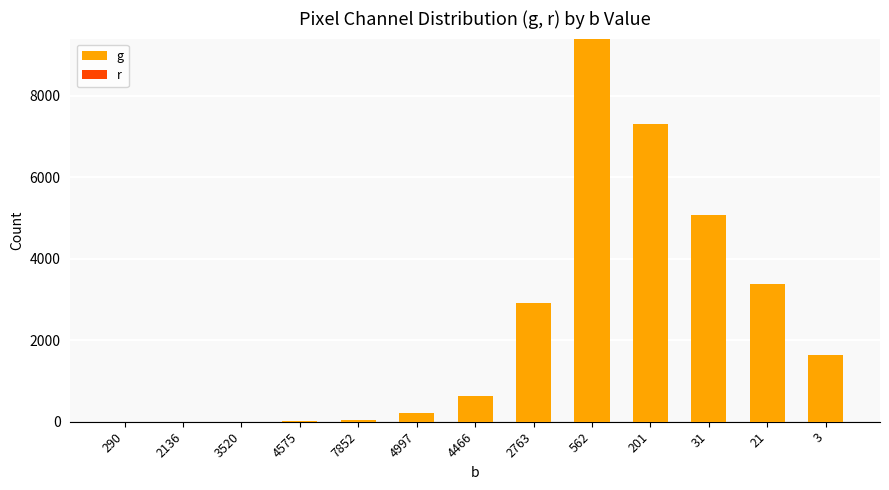

What is the sum of all values?

30628